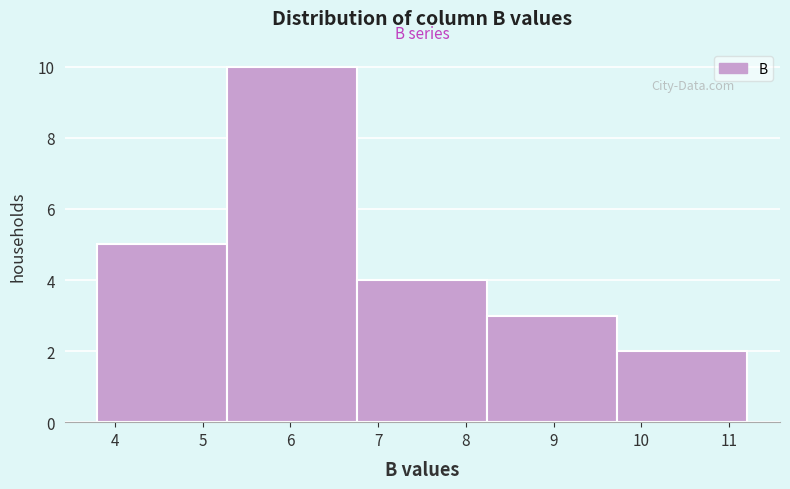

Over which range of the x-axis is the bar tallest?

5.3 to 6.8